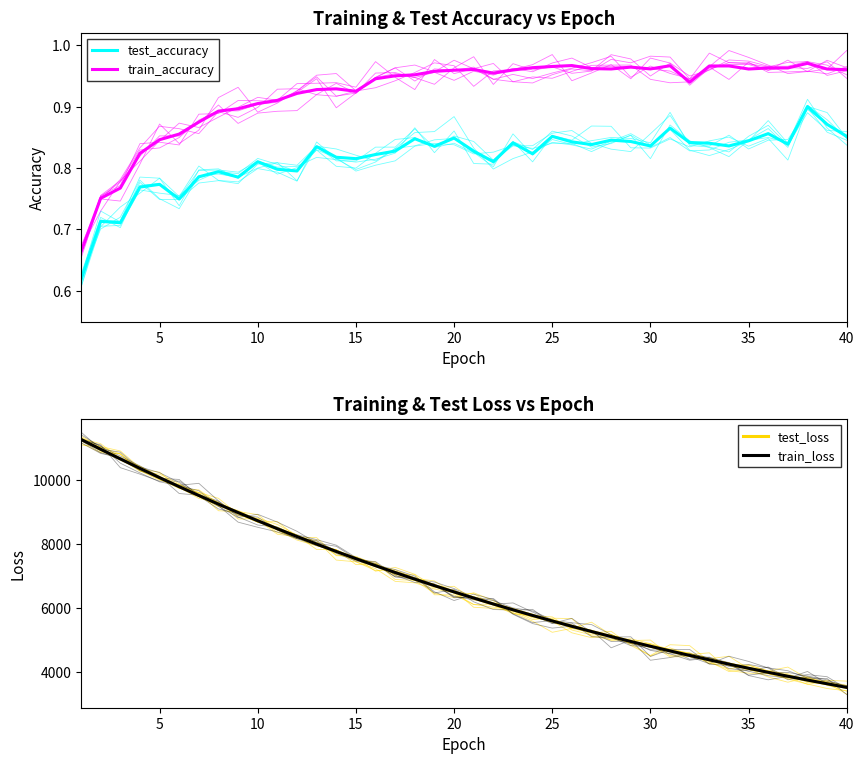

Rank the series at 35 from lowest to highest value.

test_accuracy, train_accuracy, train_loss, test_loss